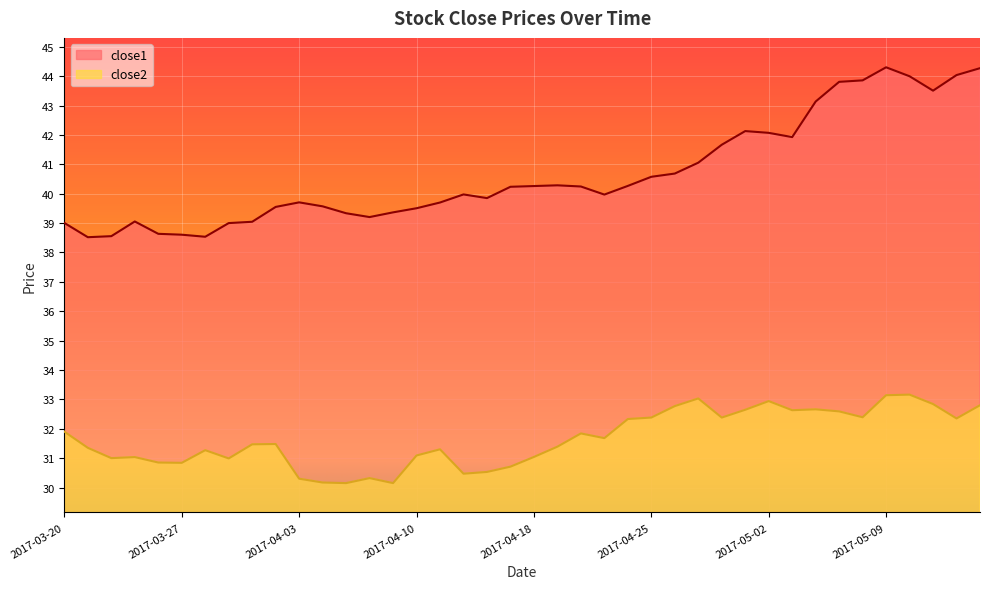

At how many categories does at least one series exceed 36?

40